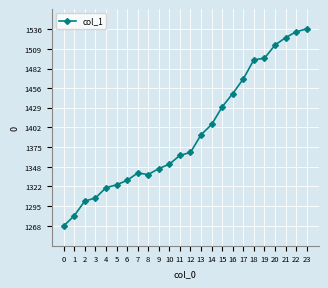

How many categories are shown in the chart?

24